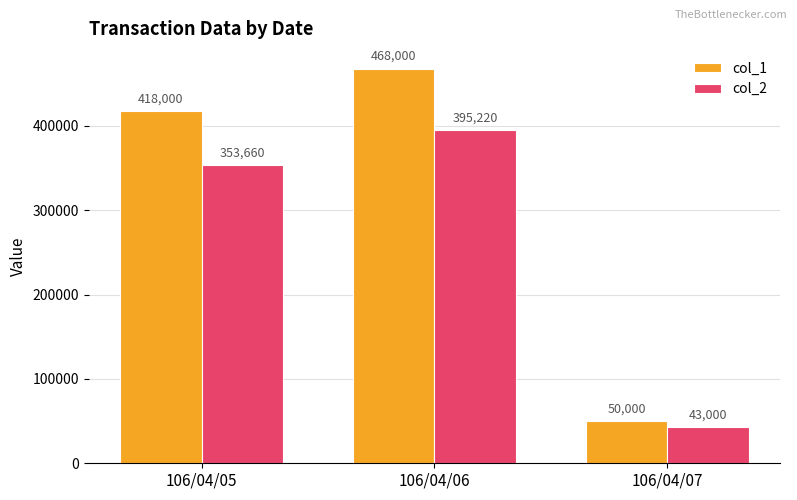

Rank the categories by col_1 value from highest to lowest.

106/04/06, 106/04/05, 106/04/07